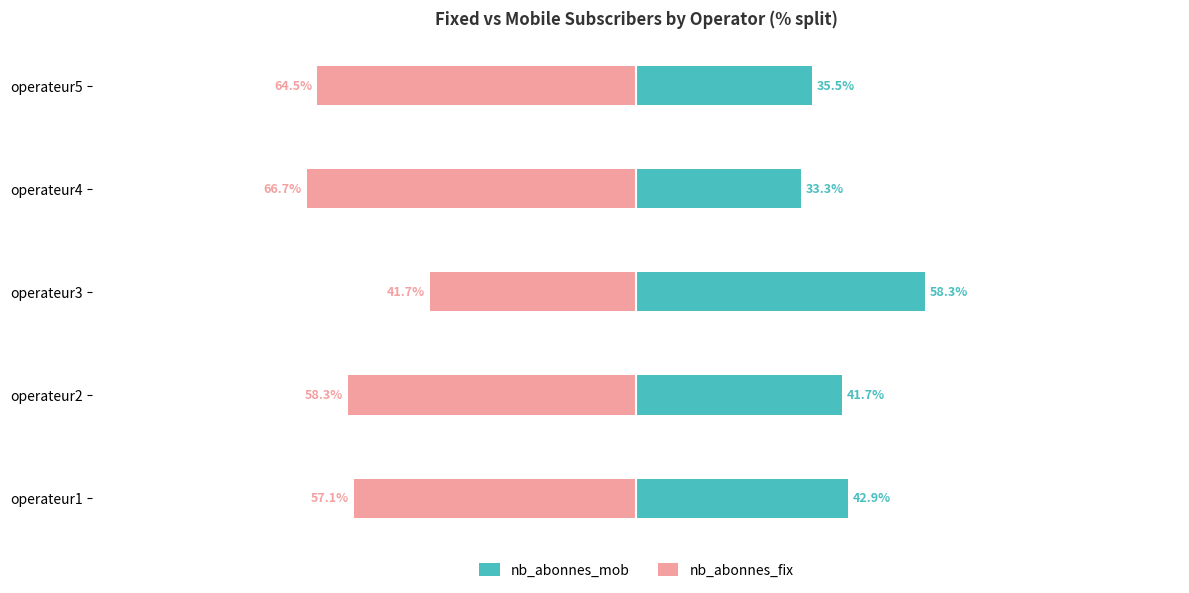

The value of nb_abonnes_fix at operateur4 is -66.7. True or false?

True